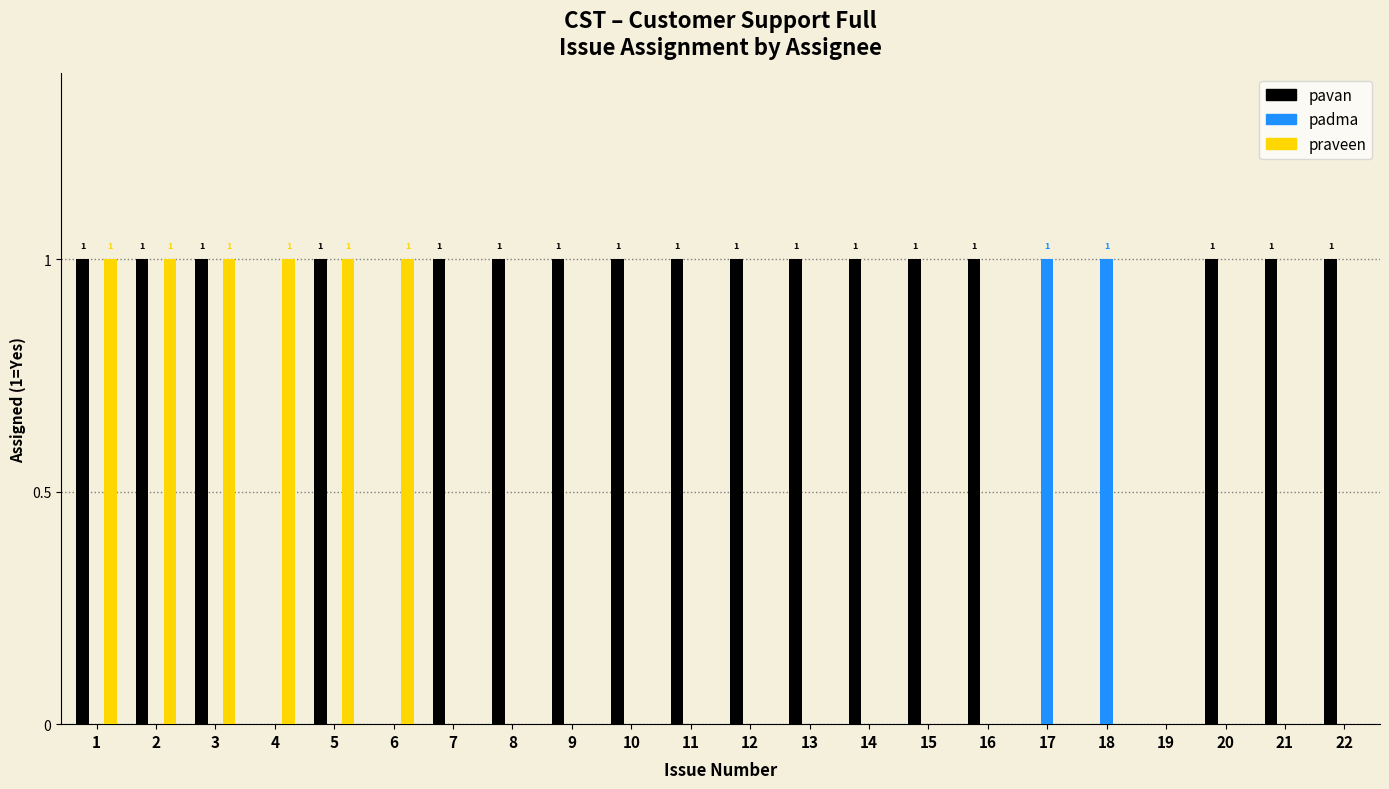

What are all the series names shown in the legend?

pavan, padma, praveen